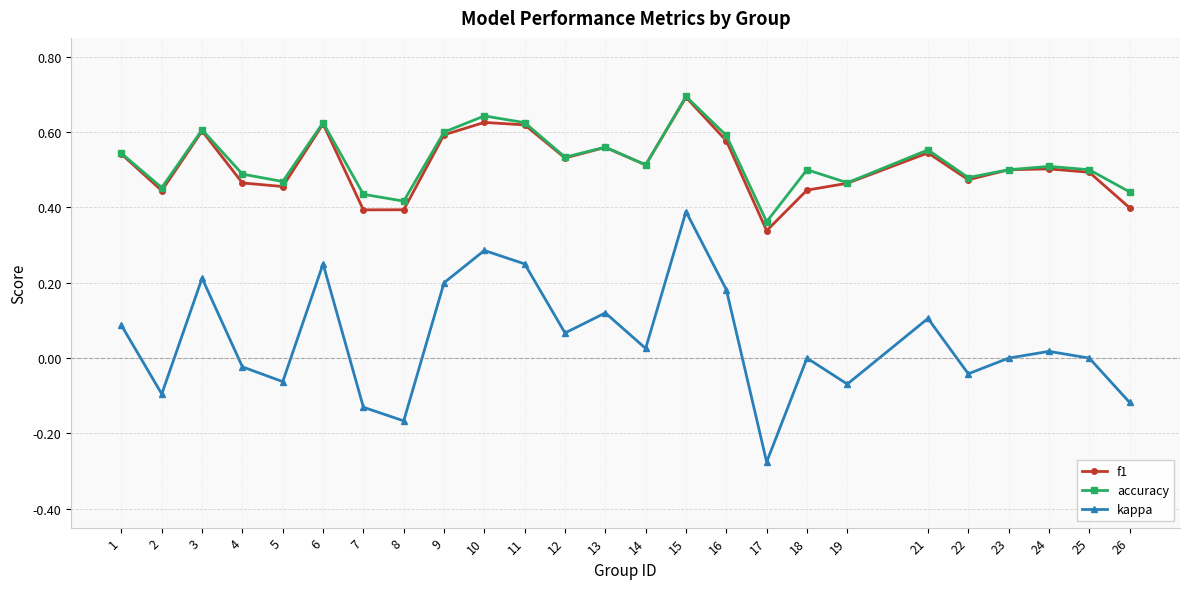

True or false: kappa and accuracy cross at least once.

False